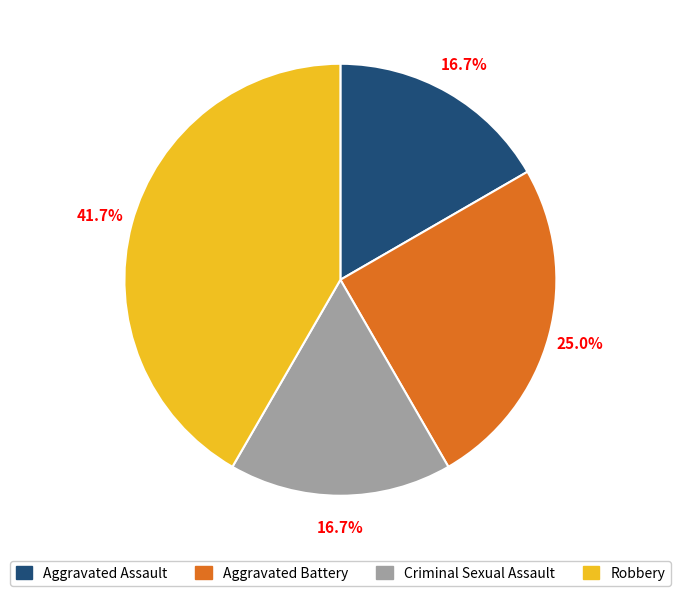

Is the sum of Criminal Sexual Assault and Aggravated Assault greater than half?

No